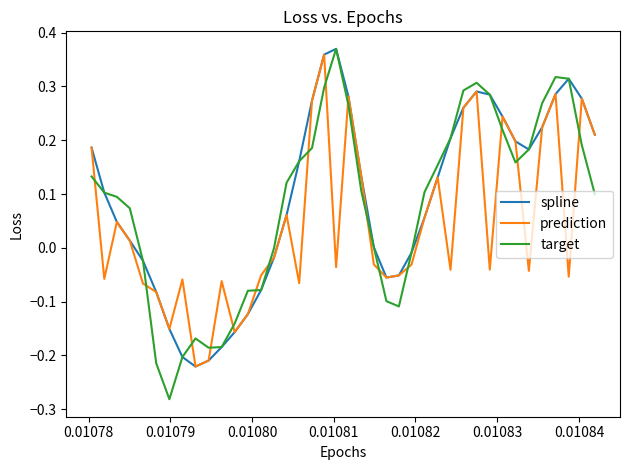

How many intersections are there between prediction and target?

16